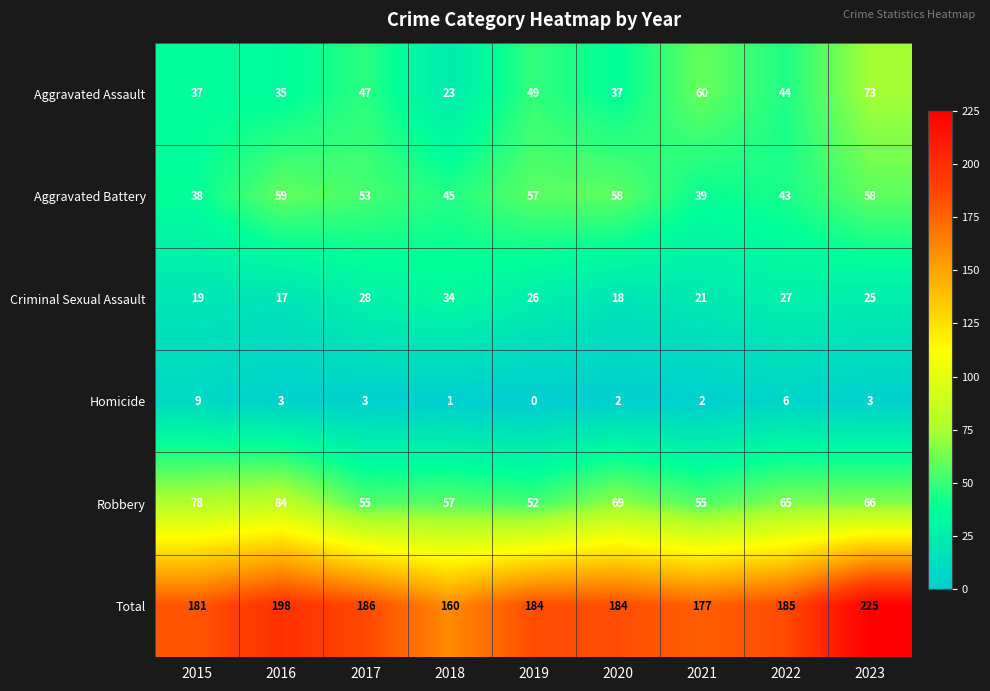

Is it true that Criminal Sexual Assault equals 50 at 2018?

False